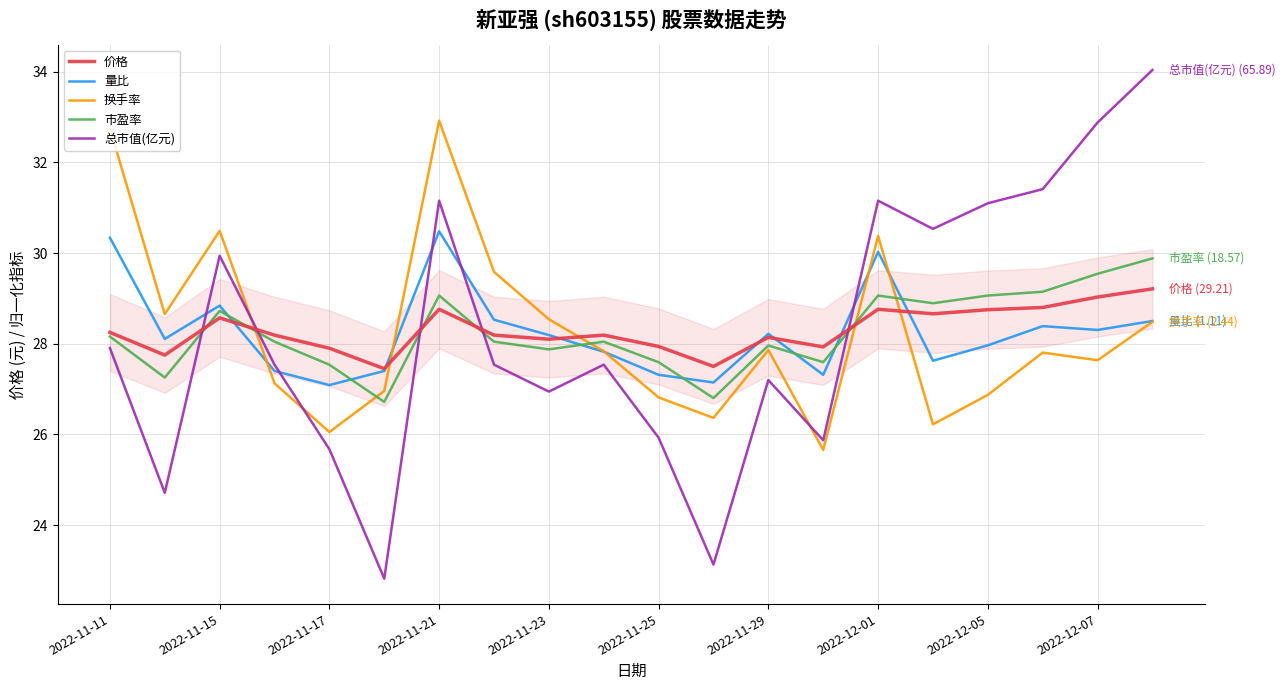

At which label does 量比 first exceed 28?

2022-11-11